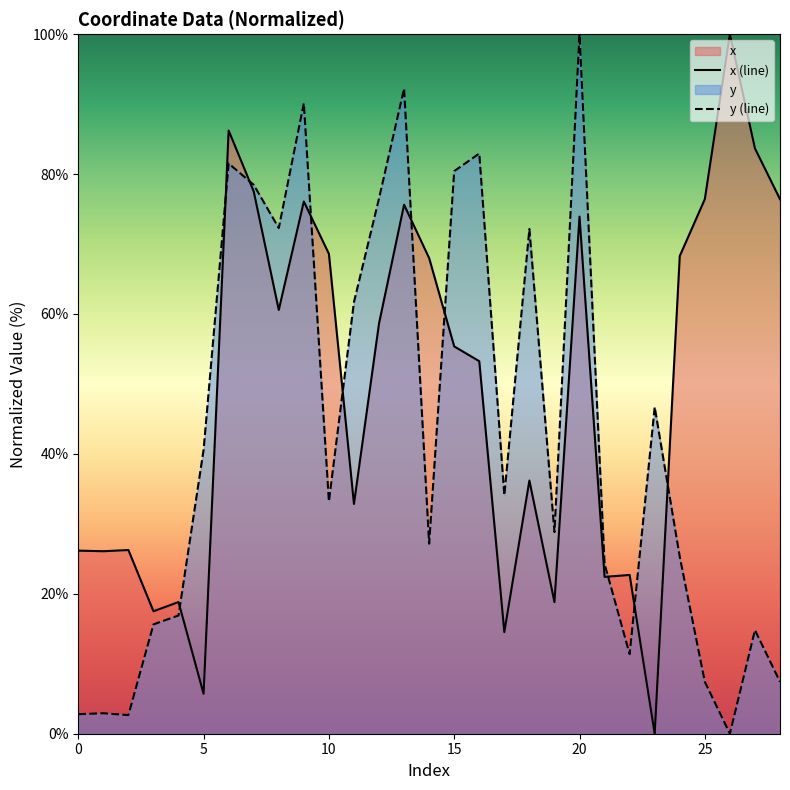

What is the total value across all series at 25?

83.8